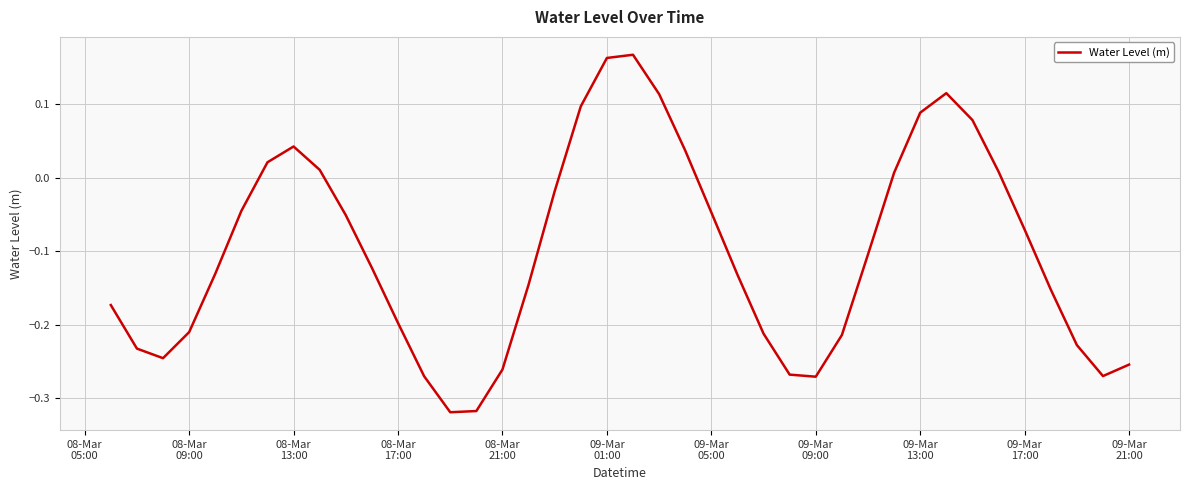

What is the difference between the maximum and minimum values?

0.5